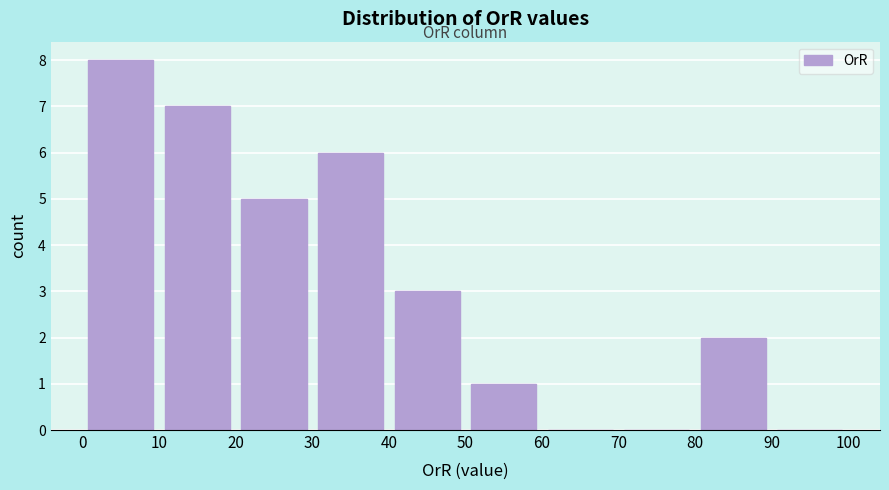

Reading left to right, transcribe this chart: for each bar, give the range it covers on the x-axis and its height. The values are not printed on the chart, so give them approximately, as read against the axis.

0 to 10: 8
10 to 20: 7
20 to 30: 5
30 to 40: 6
40 to 50: 3
50 to 60: 1
60 to 70: 0
70 to 80: 0
80 to 90: 2
90 to 100: 0